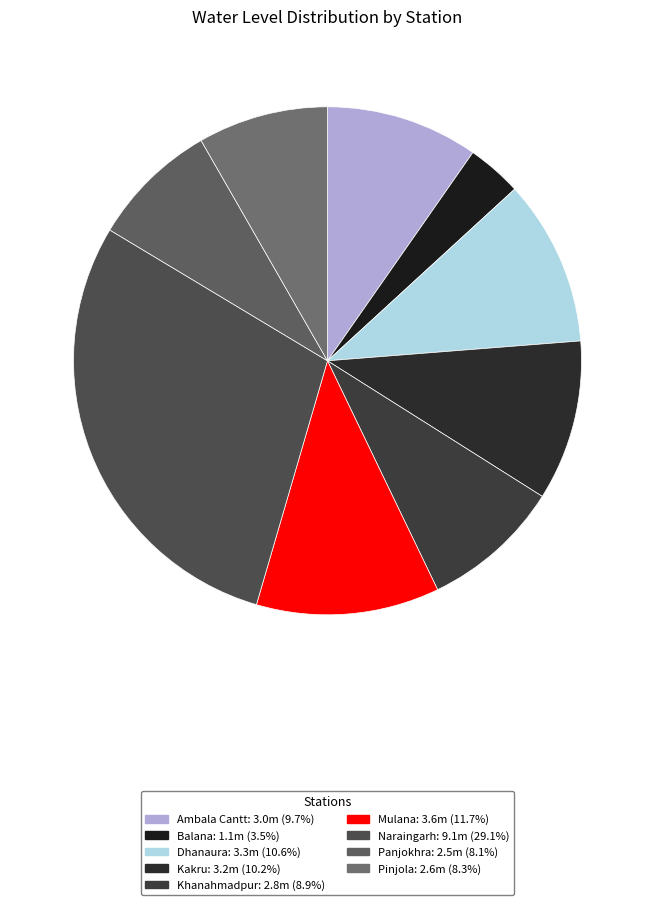

What is the change in value from Kakru to Khanahmadpur?

-0.4